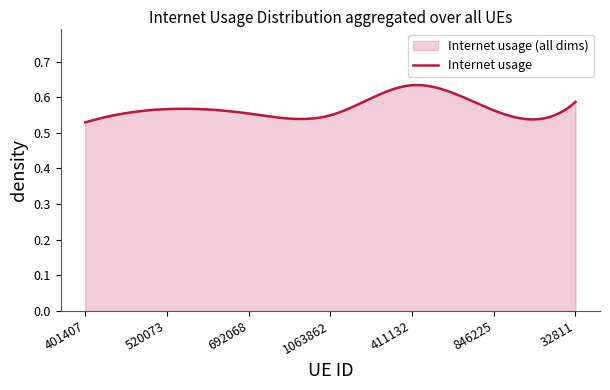

Reading right to left, transcribe all the data shown in this chart.

32811=0.6	846225=0.6	411132=0.6	1063862=0.5	692068=0.6	520073=0.6	401407=0.5